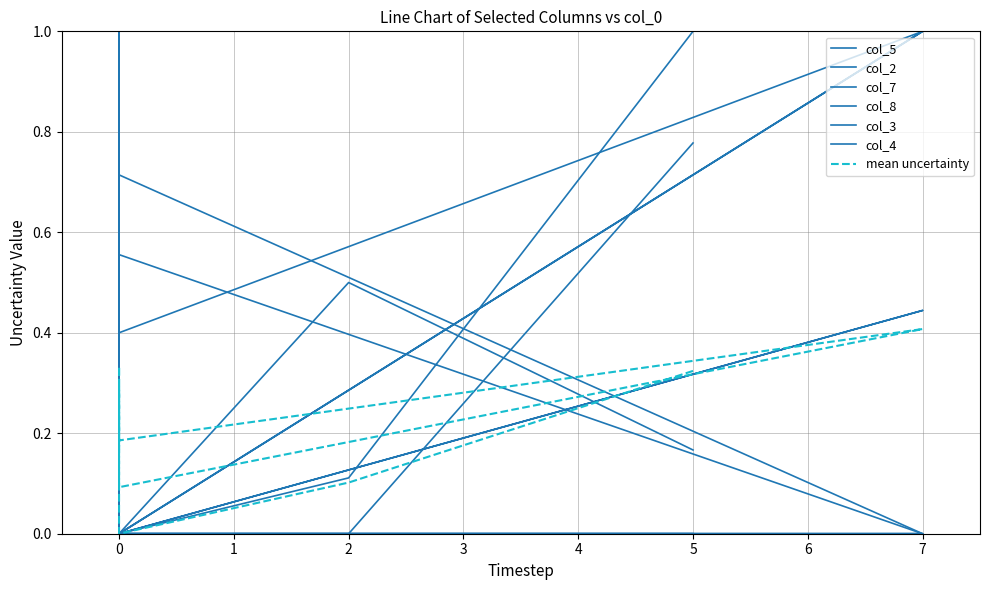

What is the difference between the highest and lowest values at 7?

1.0